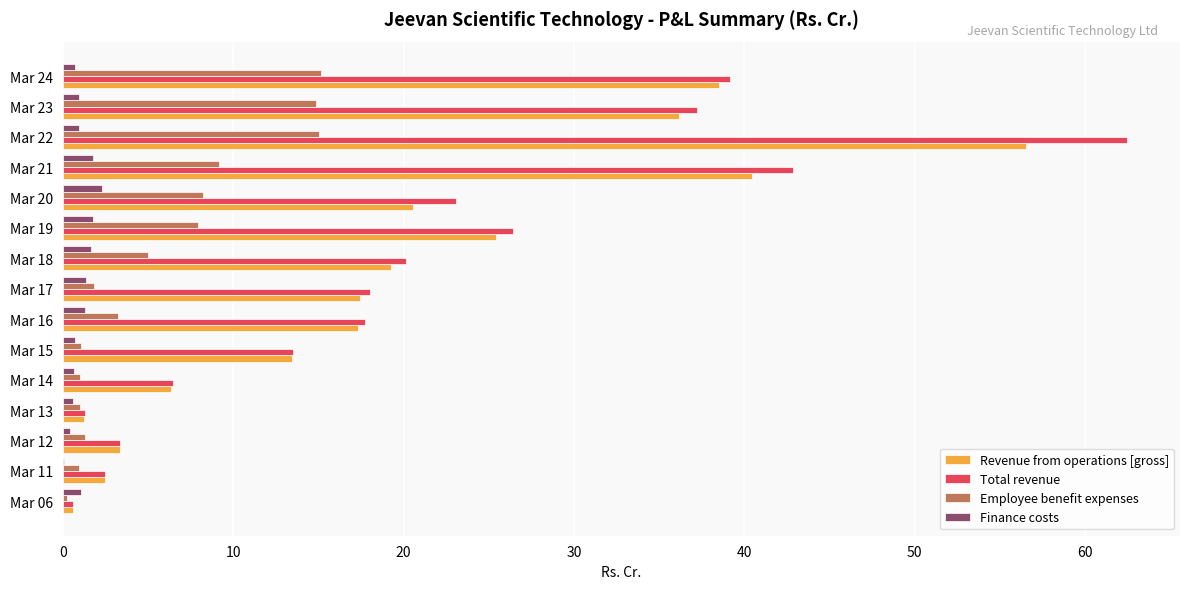

What is the sum of all Total revenue values?

314.9